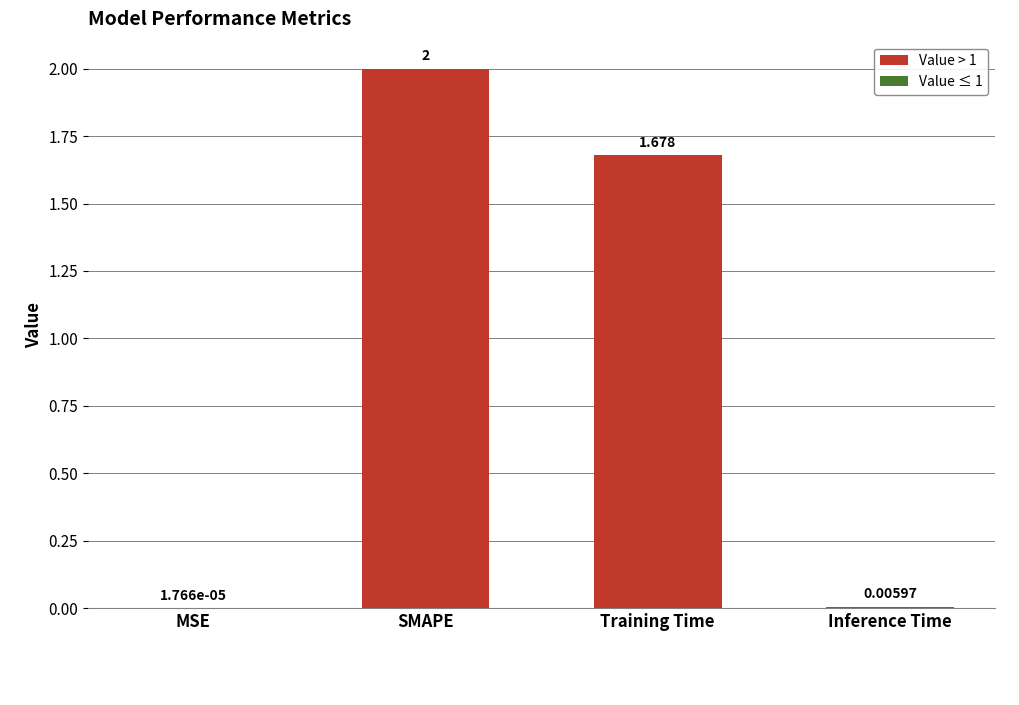

Which has a higher value, SMAPE or MSE?

SMAPE